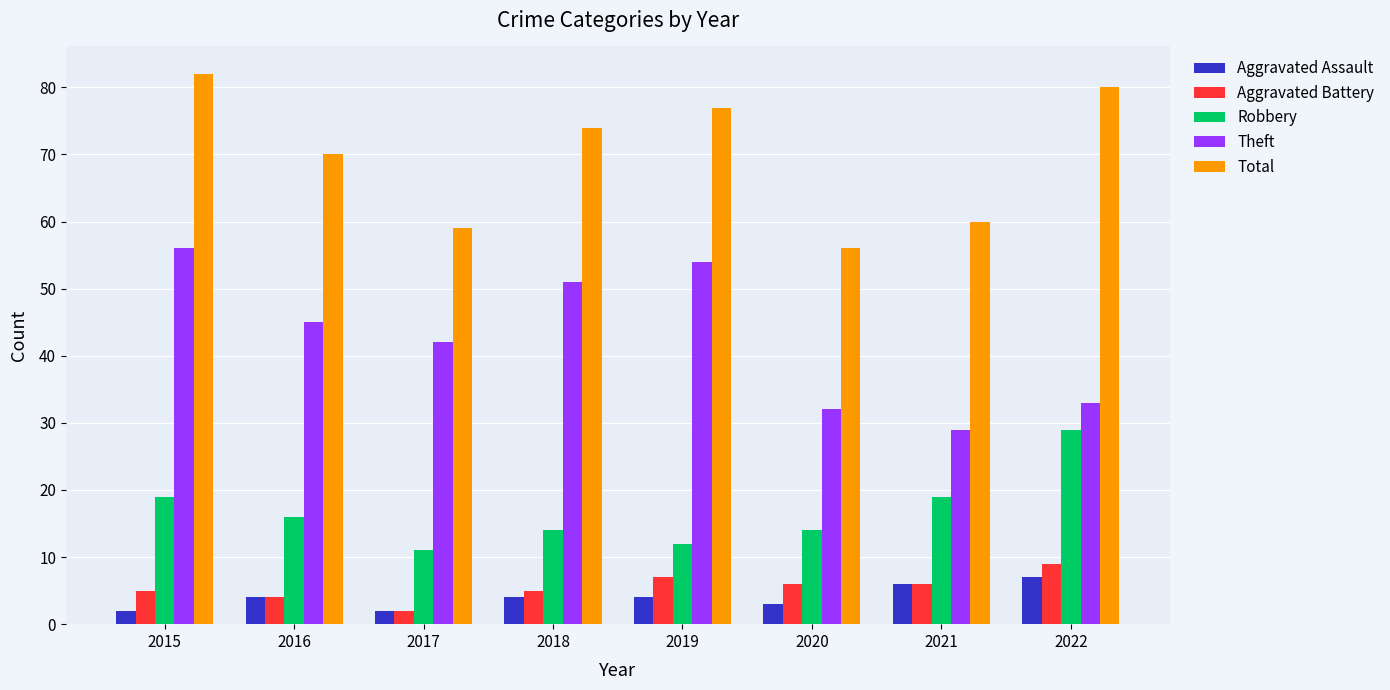

What is the difference between the maximum and second lowest values in the Aggravated Battery series?

5